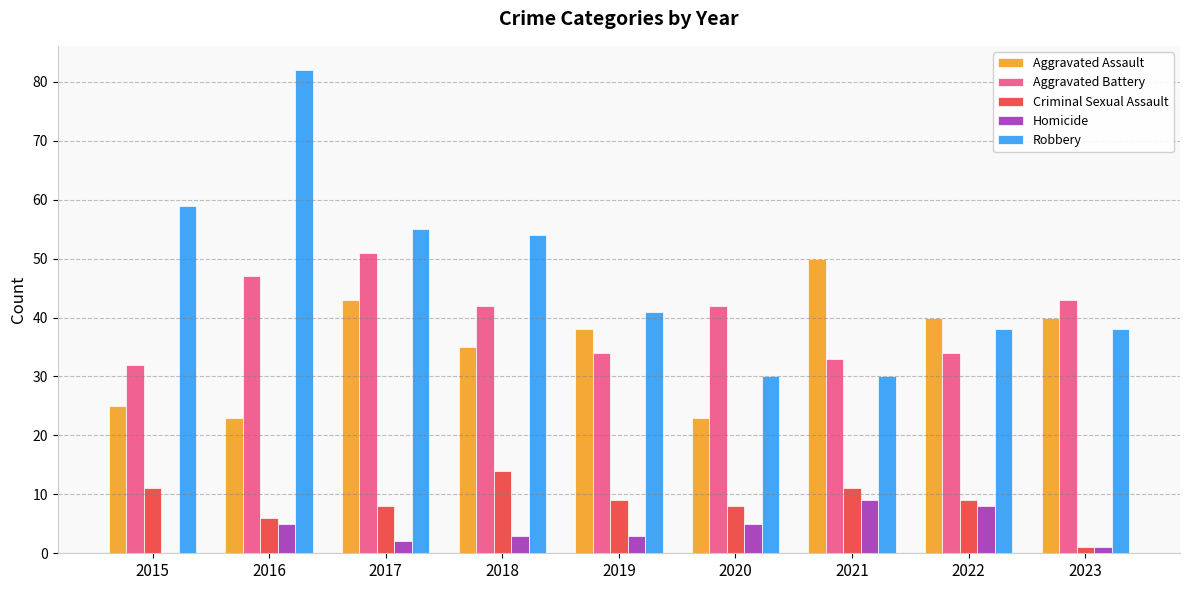

What is the average value of the Aggravated Battery series?

40